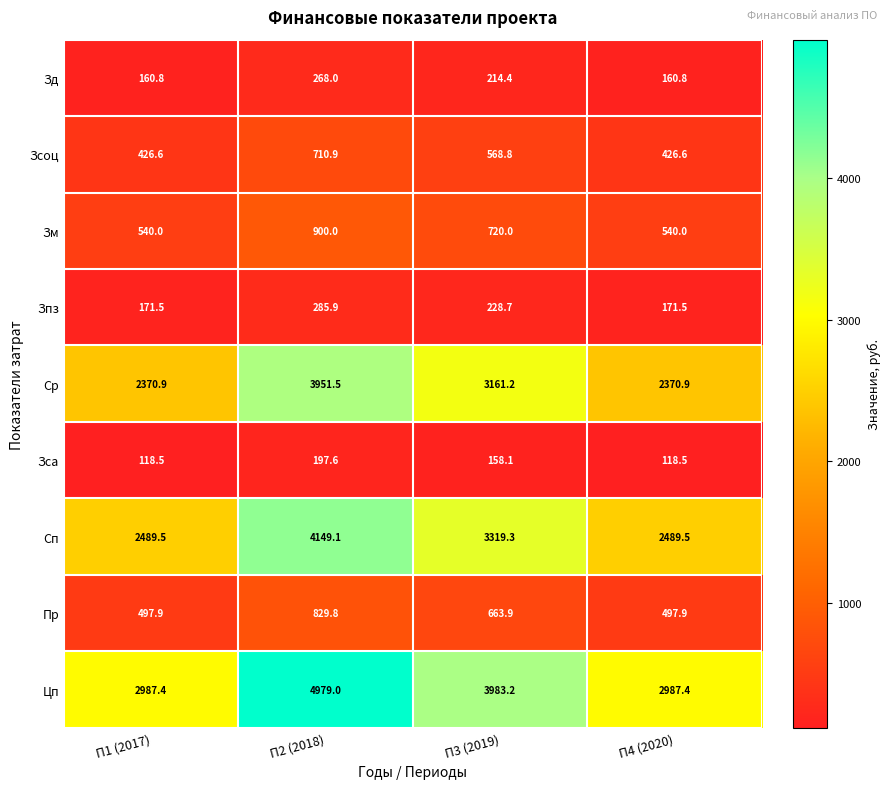

What is the spread (max minus min) of values at П4 (2020)?

2868.9